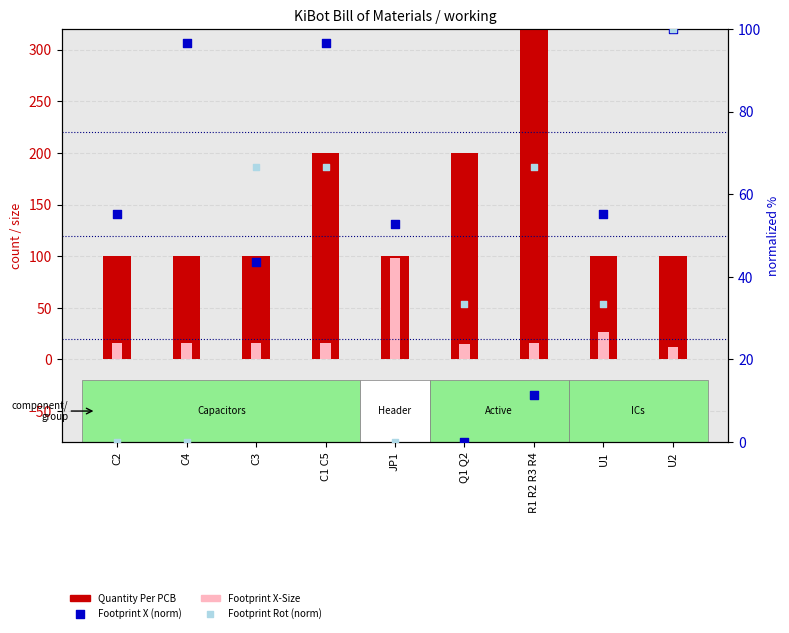

Is the value of Footprint X (normalized) at JP1 greater than the value of Quantity Per PCB at C4?

No